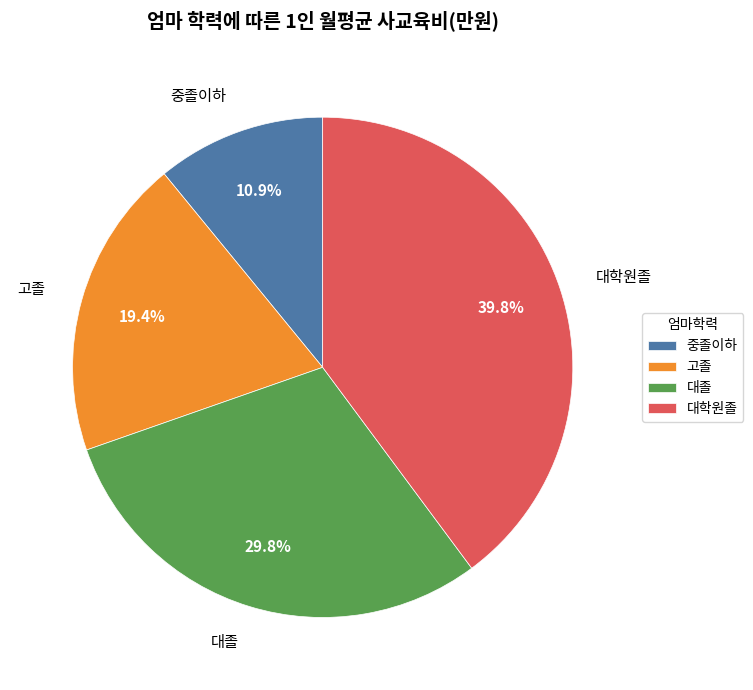

Is it true that 중졸이하 is 11% of the pie?

True